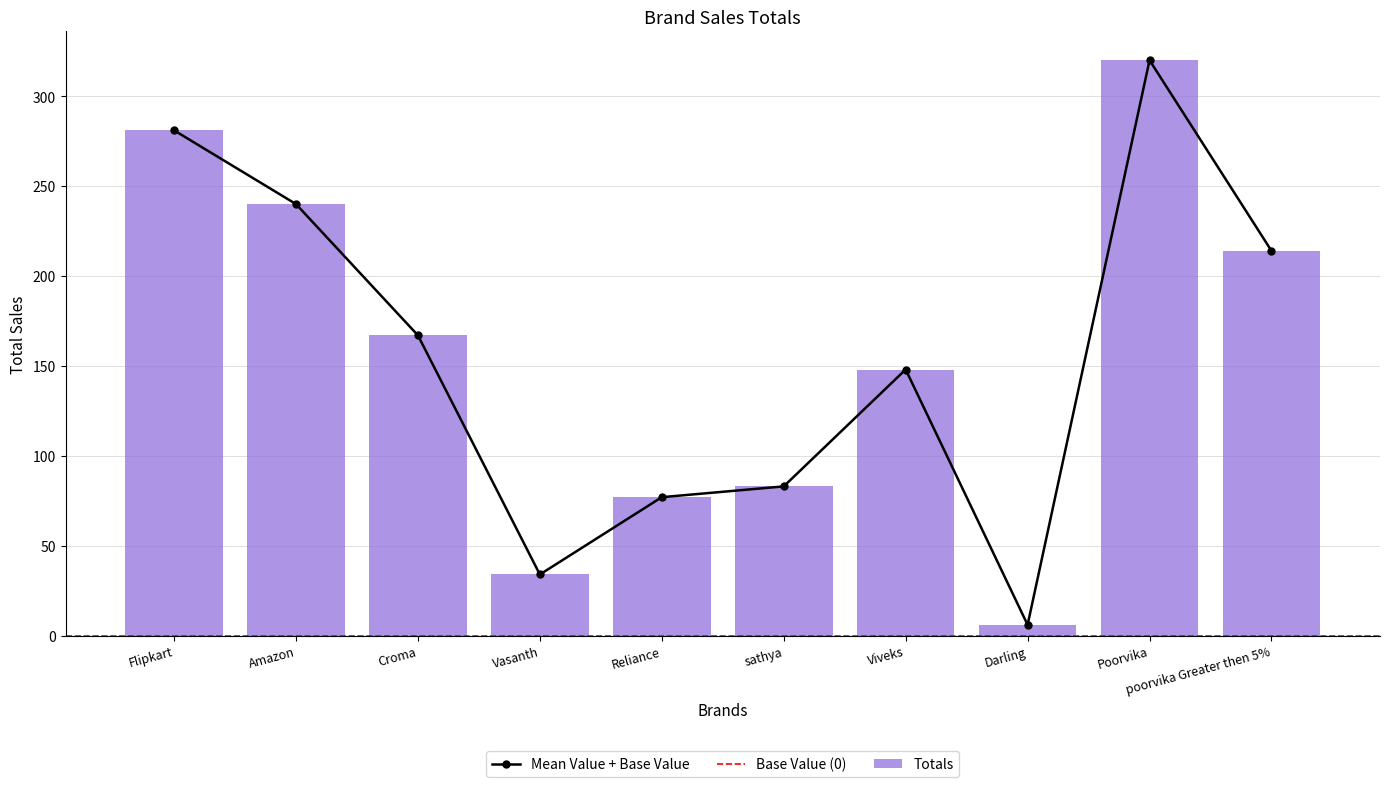

At which label does the data first exceed 167?

Flipkart